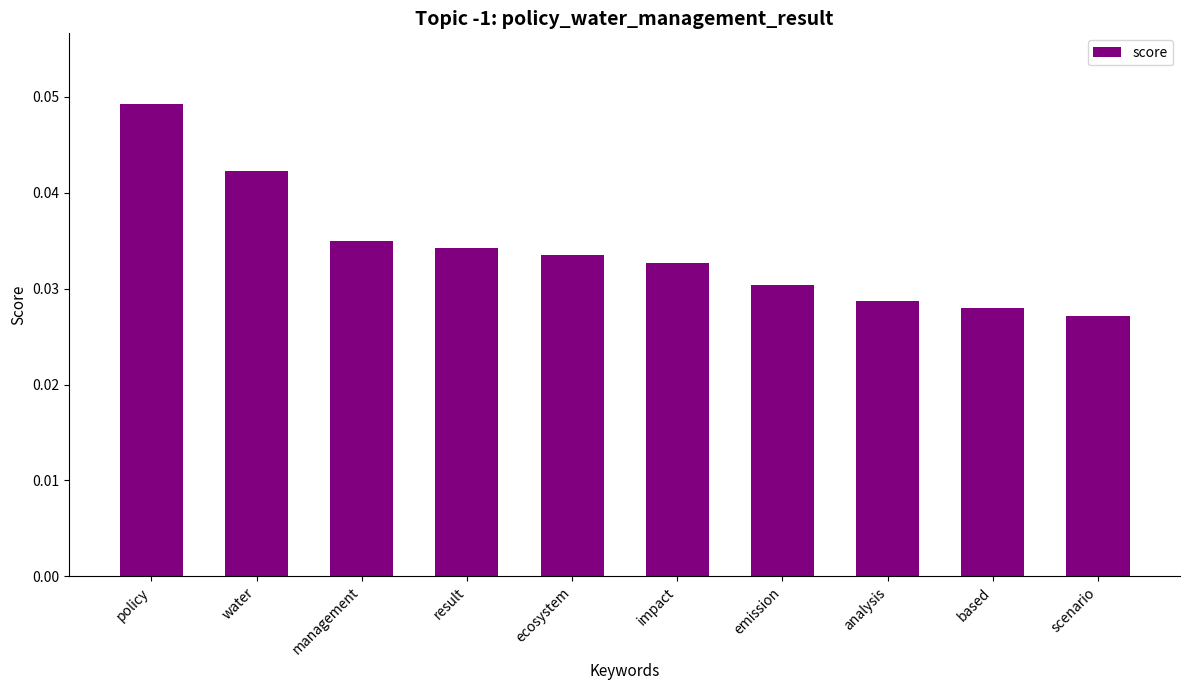

List the labels in order of value, smallest first.

scenario, based, analysis, emission, impact, ecosystem, result, management, water, policy